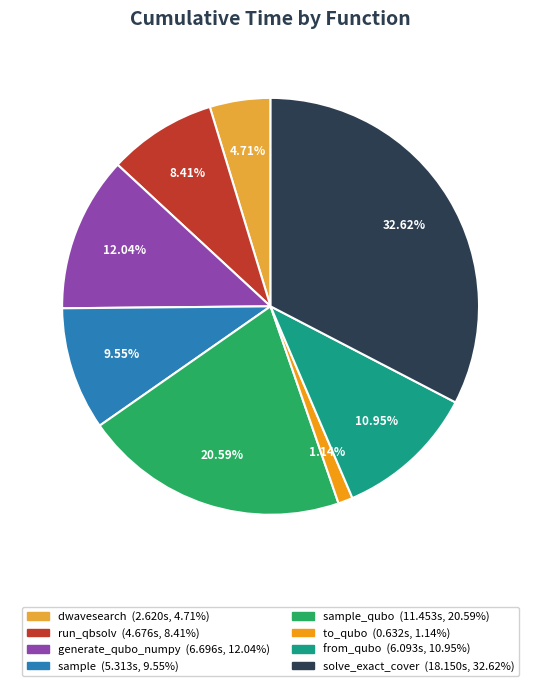

How many slices are in this pie chart?

8